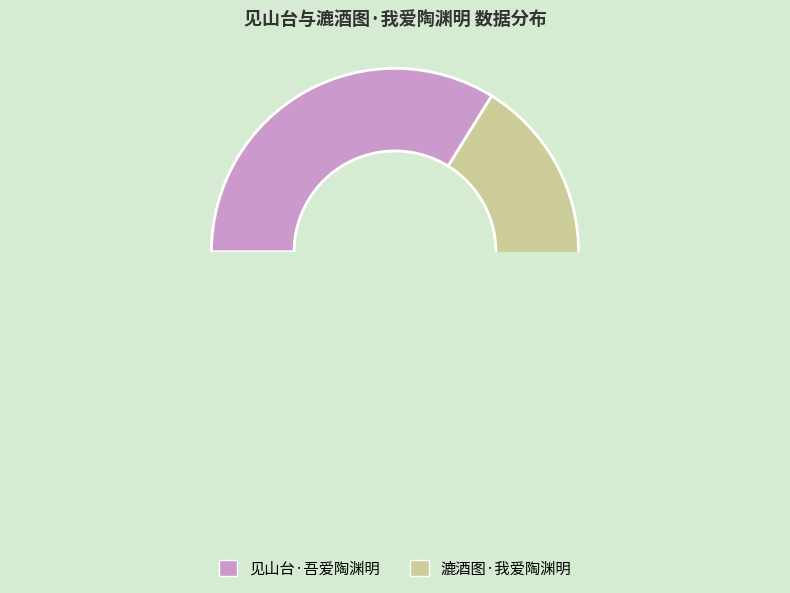

To the nearest percent, what is the combined percentage of 见山台·吾爱陶渊明 and 漉酒图·我爱陶渊明?

100%